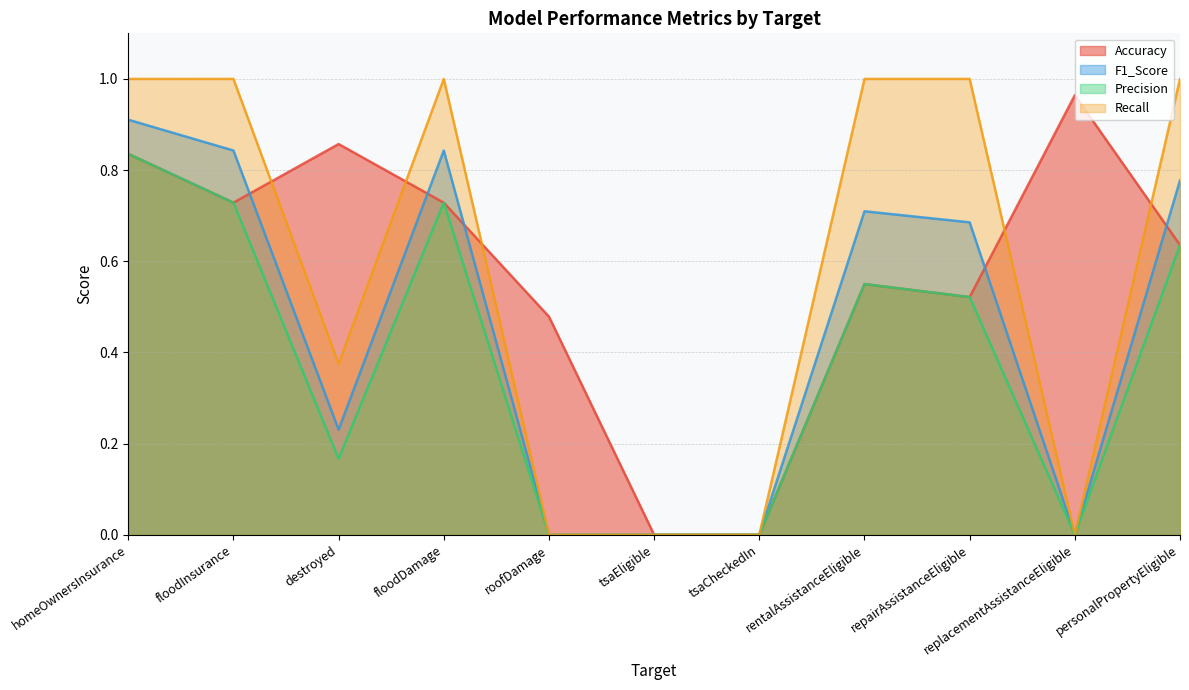

What is the difference between the maximum and second lowest values in the Precision series?

0.8